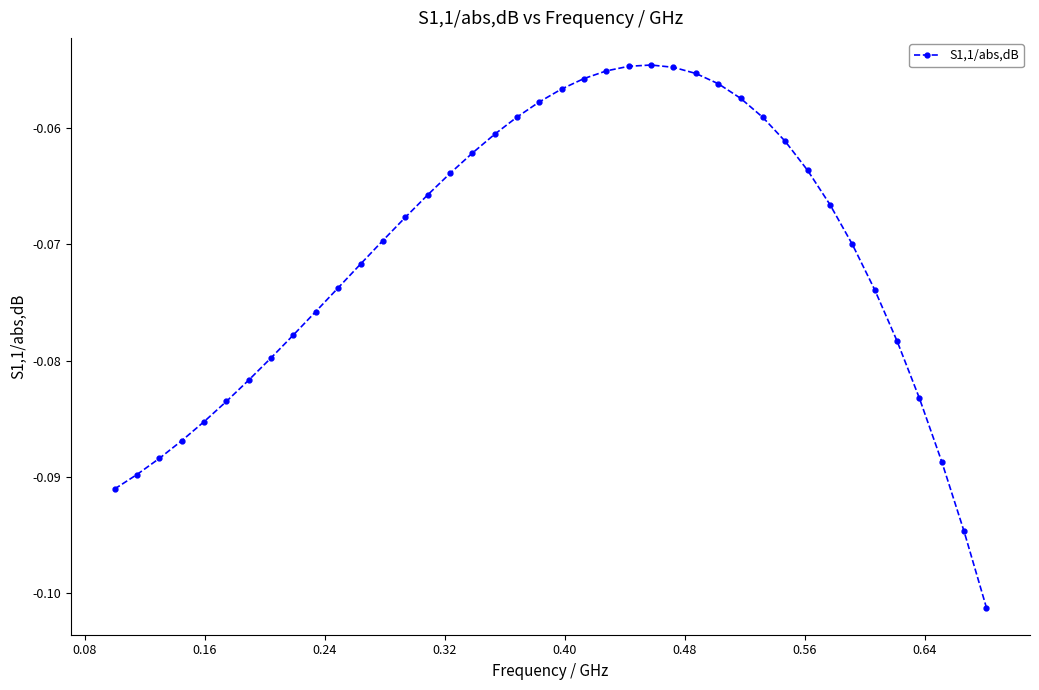

What is the sum of all values?

-2.8